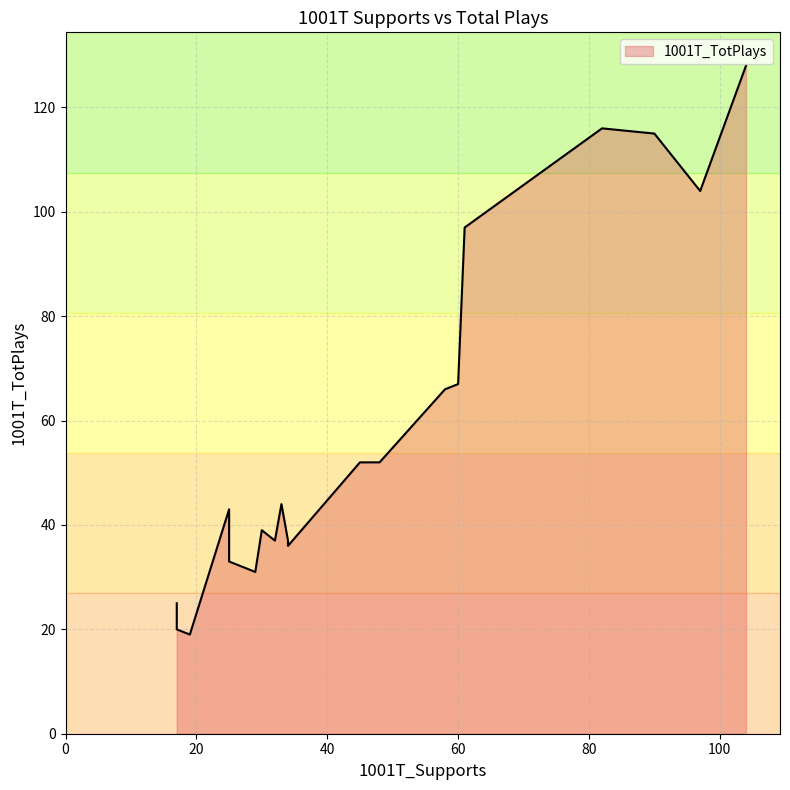

Which has a higher value, 34 or 30?

30